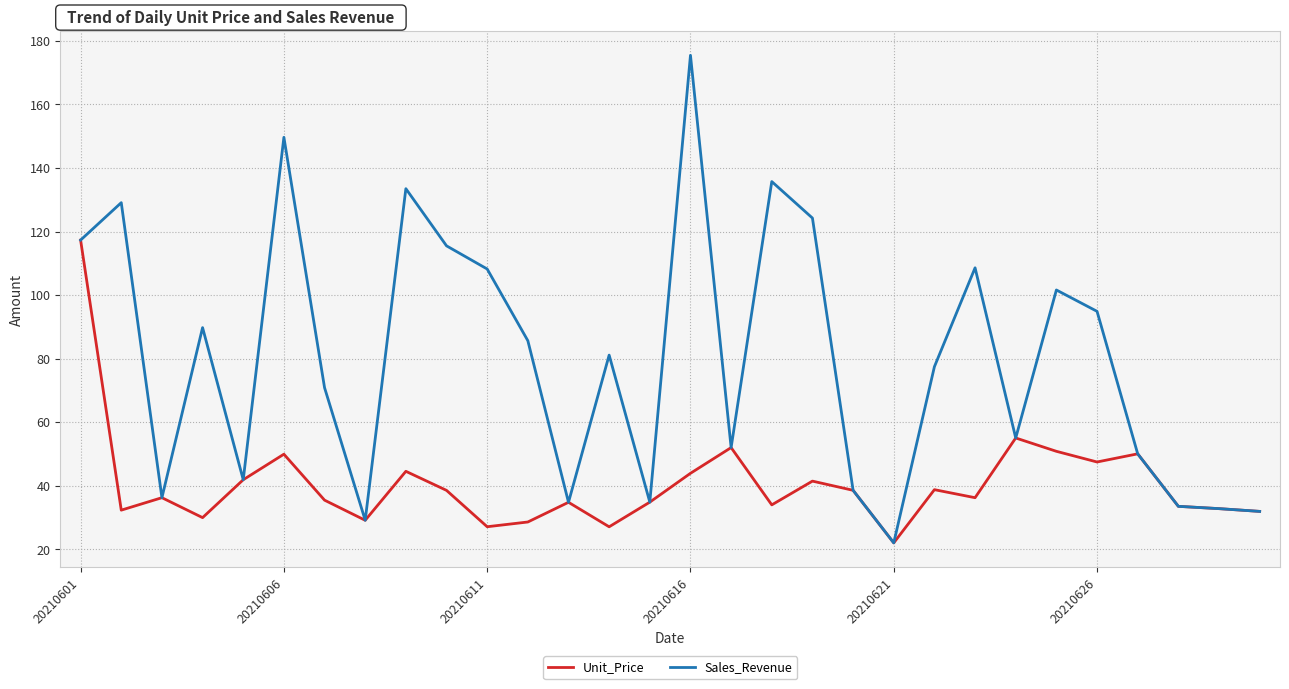

Which series has the largest range (max minus min)?

Sales_Revenue